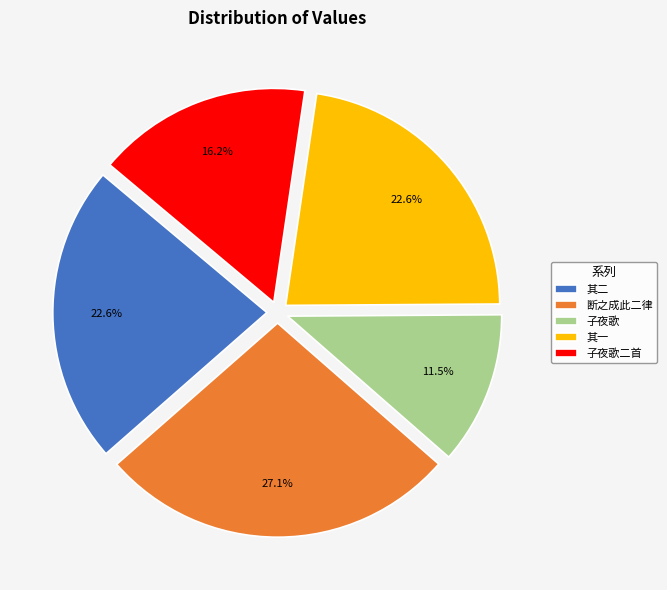

What portion of the pie excludes 其二?

77.4%